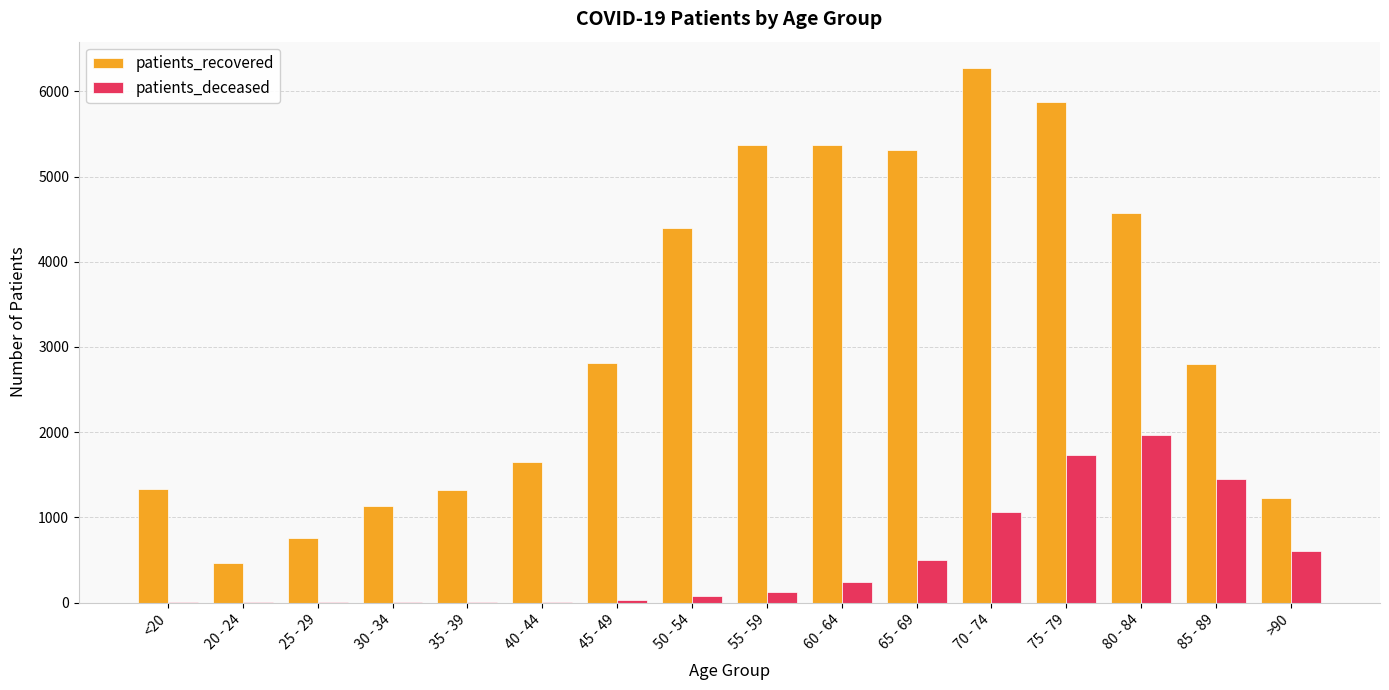

Between 25 - 29 and 45 - 49, which series saw the biggest shift?

patients_recovered